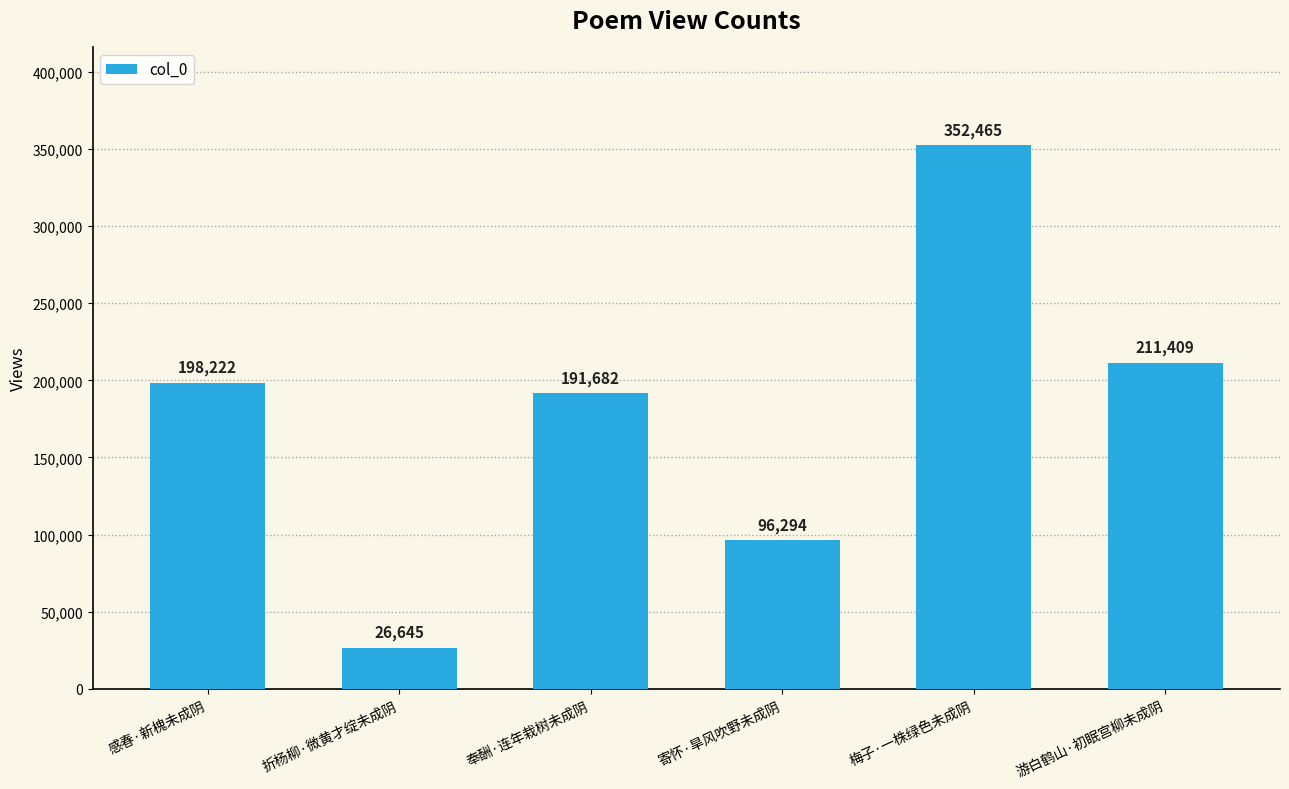

What is the minimum value shown in the chart?

26645